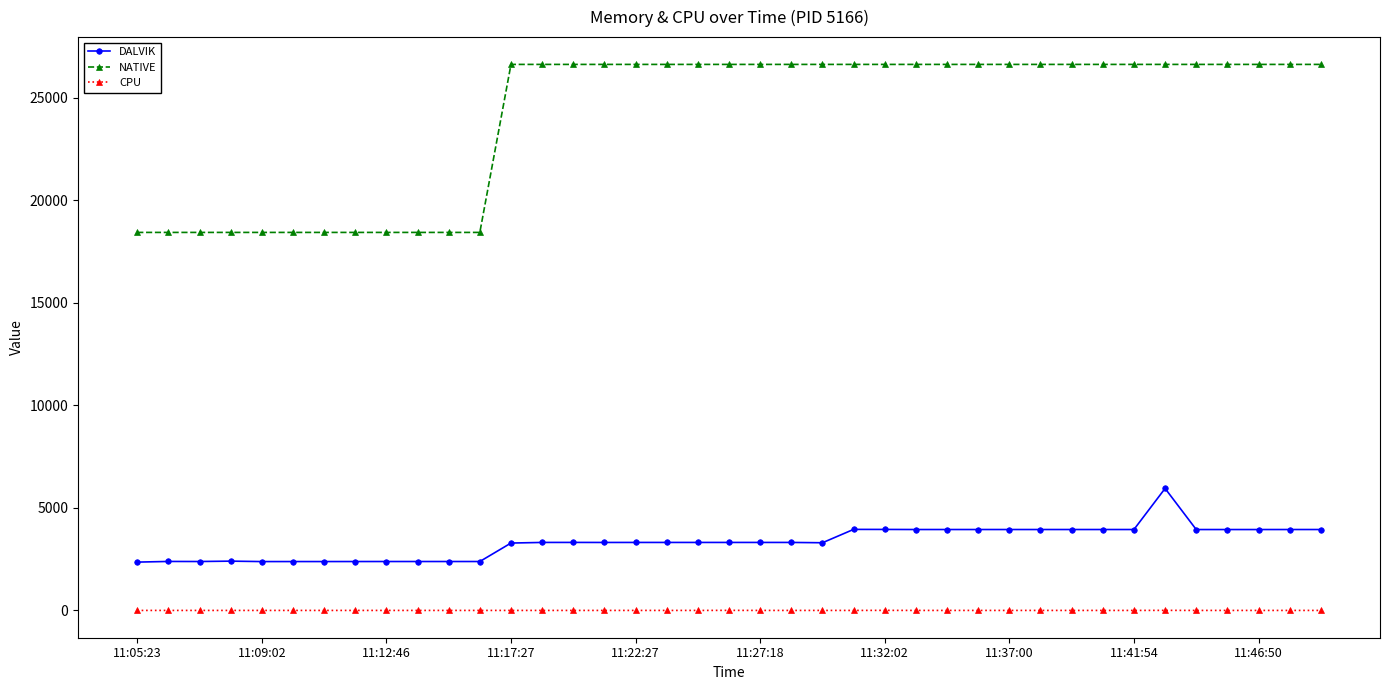

What is the maximum value shown in the chart?

26624.0